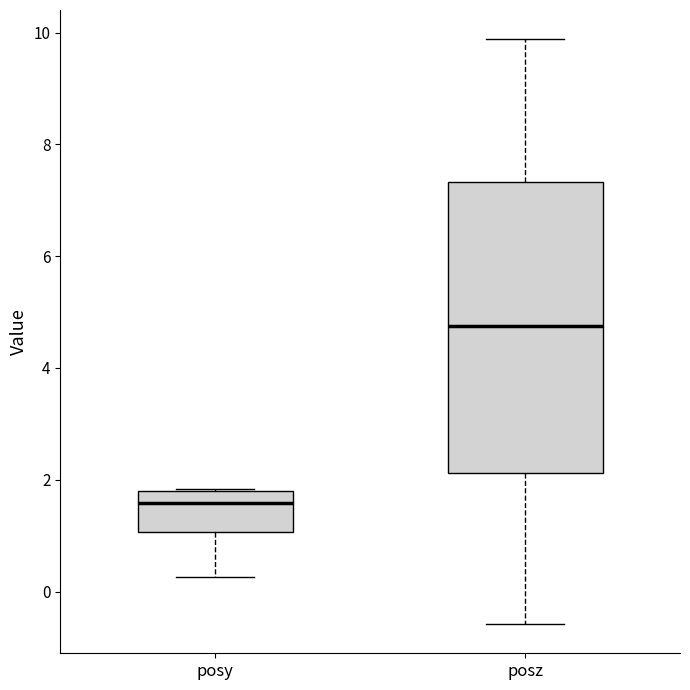

Reading left to right, read every box against the y-axis: the position of its median line, the range the box covers, and the ends of its whiskers. The values are not printed on the chart, so give them approximately, as read against the axis.

posy: median 1.6, box 1.0 to 1.8, whiskers 0.2 to 1.8
posz: median 4.8, box 2.2 to 7.4, whiskers -0.6 to 9.8